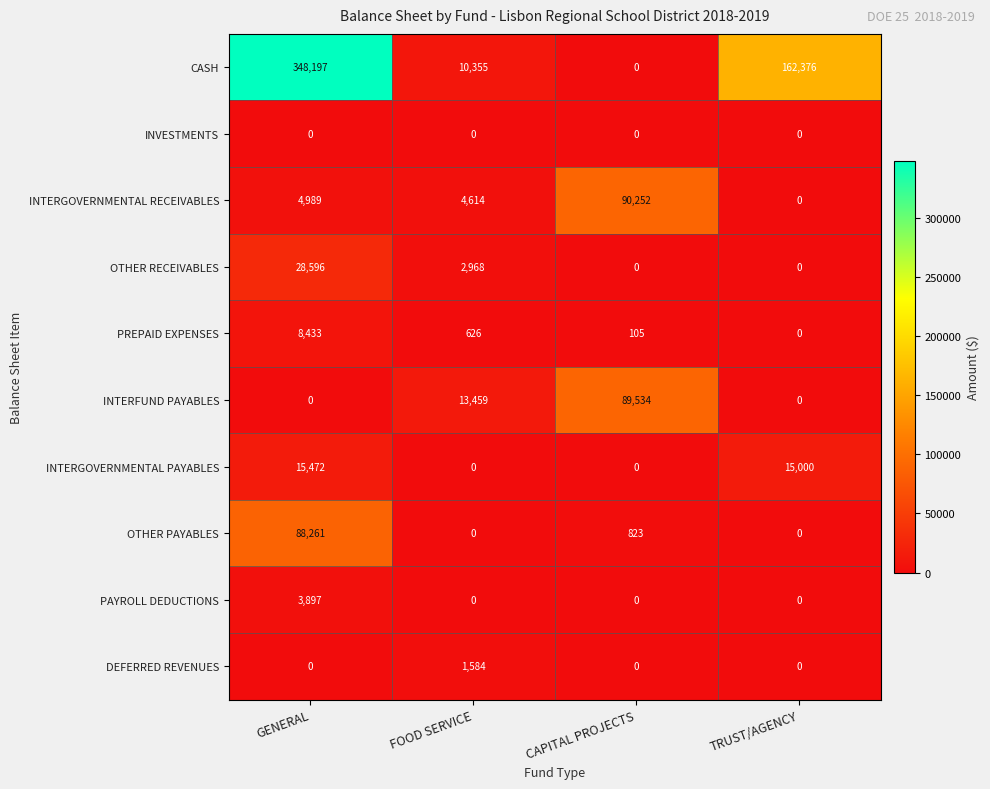

Rank the categories by CASH value from lowest to highest.

CAPITAL PROJECTS, FOOD SERVICE, TRUST/AGENCY, GENERAL